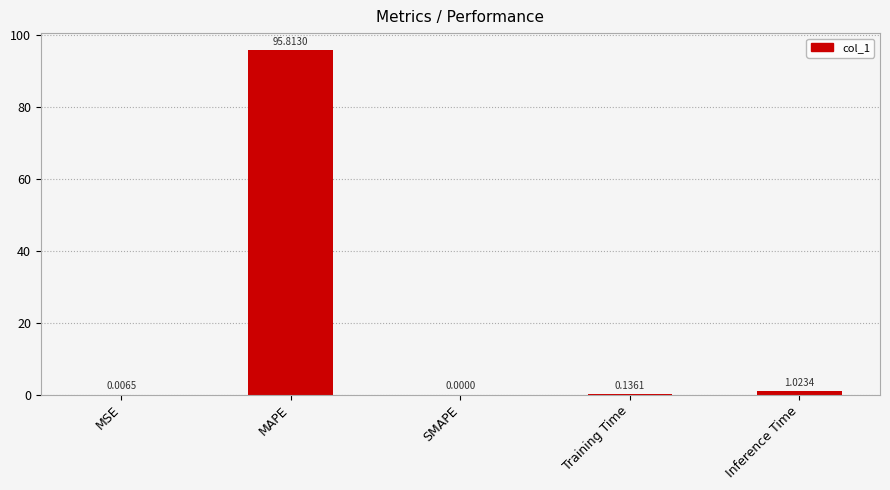

What is the change in value from MAPE to Inference Time?

-94.8